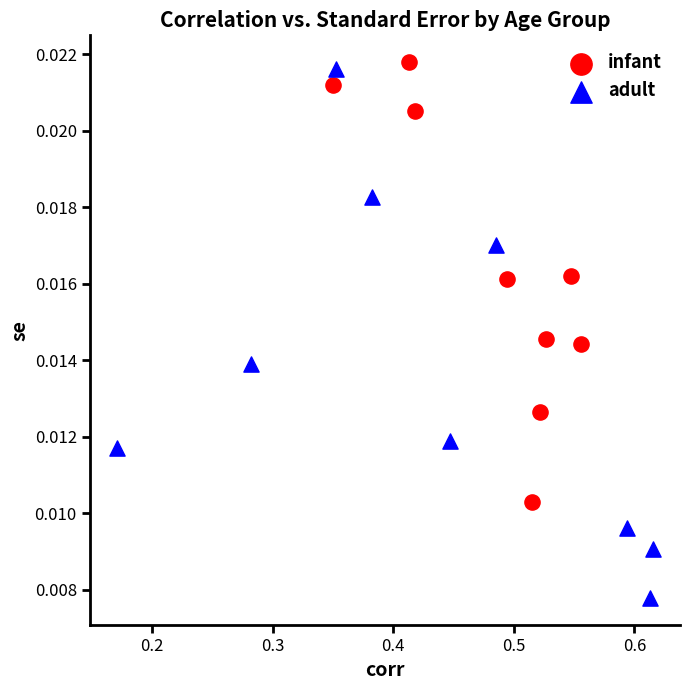

Which series has the widest spread of Y values?

adult